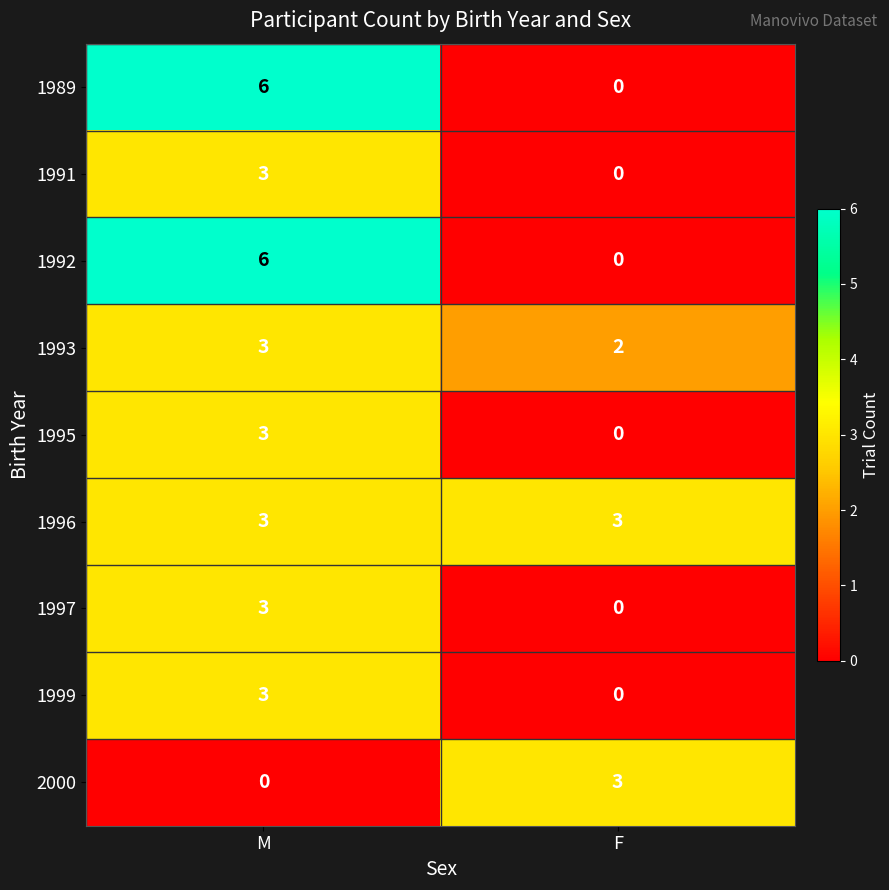

At which label is 1995 closest to 1?

F